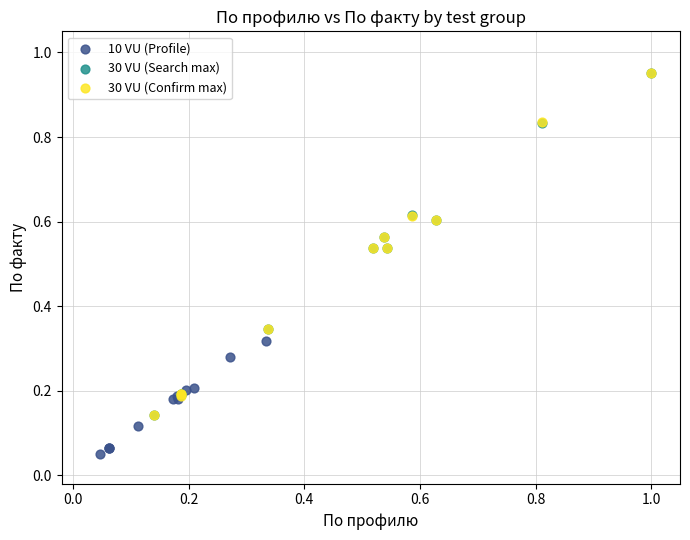

Which series has the widest spread of Y values?

30 VU (Search max)